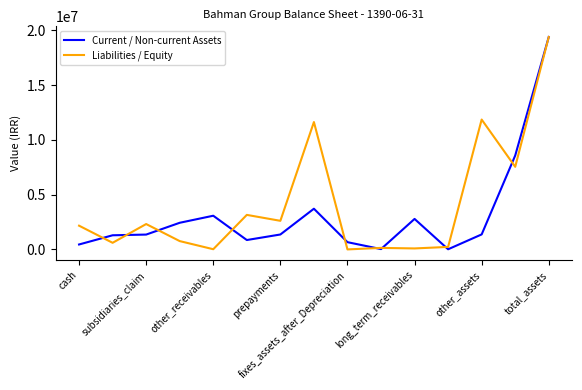

Which series has the largest total across all categories?

Liabilities / Equity